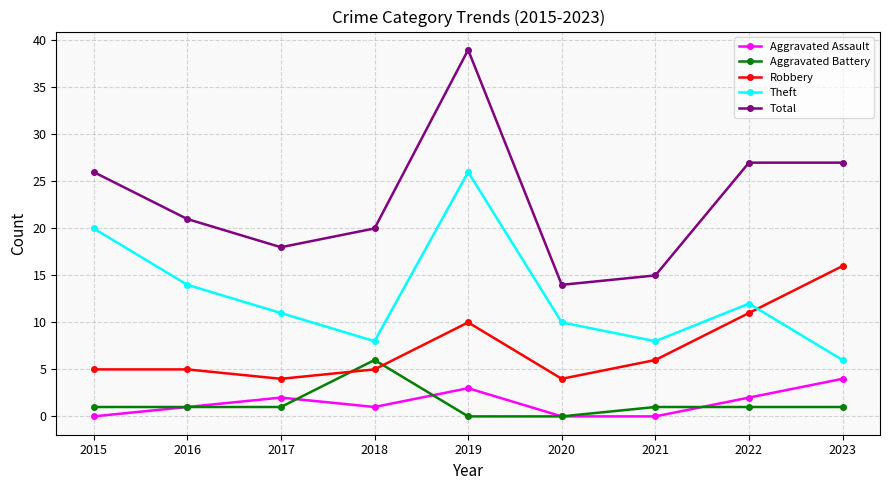

True or false: Robbery and Aggravated Assault intersect in this chart.

False